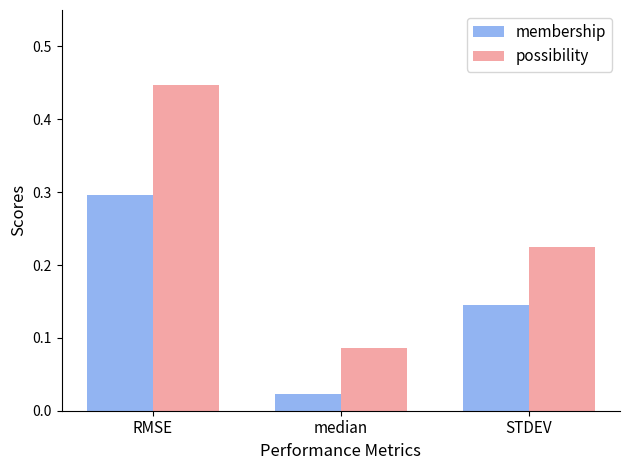

Between RMSE and STDEV, which series saw the biggest shift?

possibility